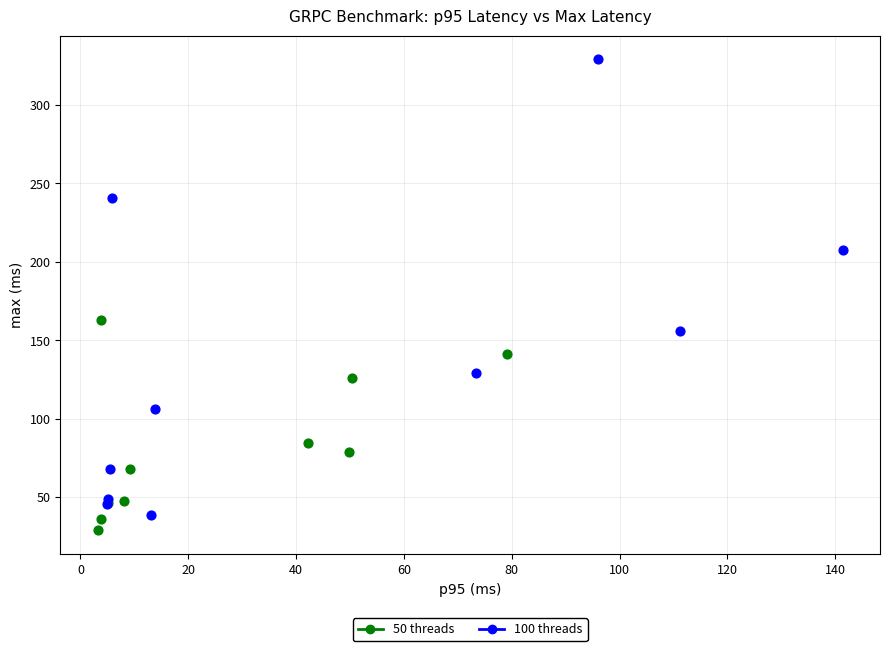

Which series reaches the maximum Y coordinate?

100 threads